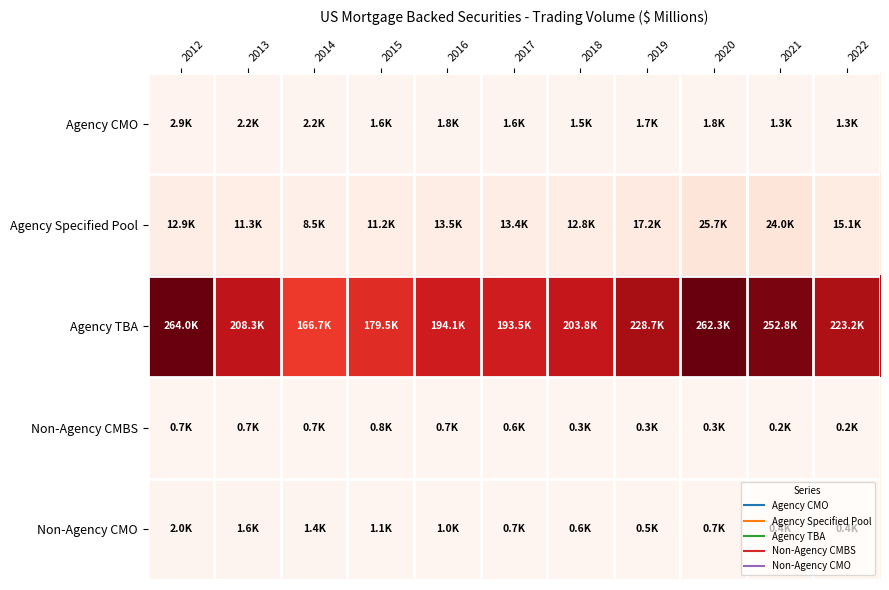

What is the smallest value displayed?

158.2